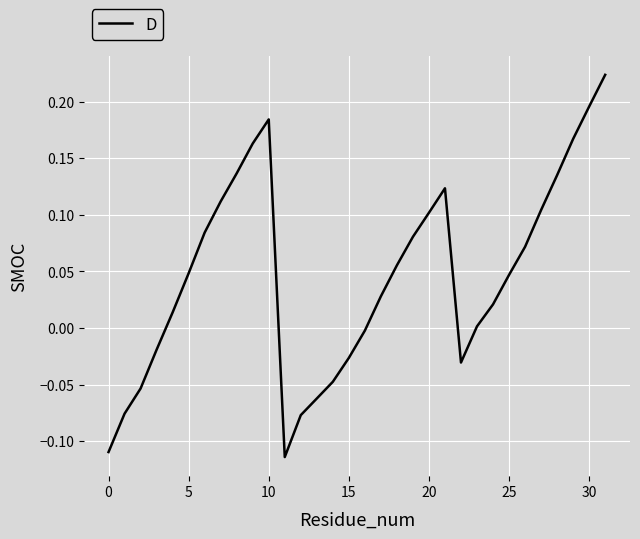

What is the difference between the maximum and minimum values?

0.3